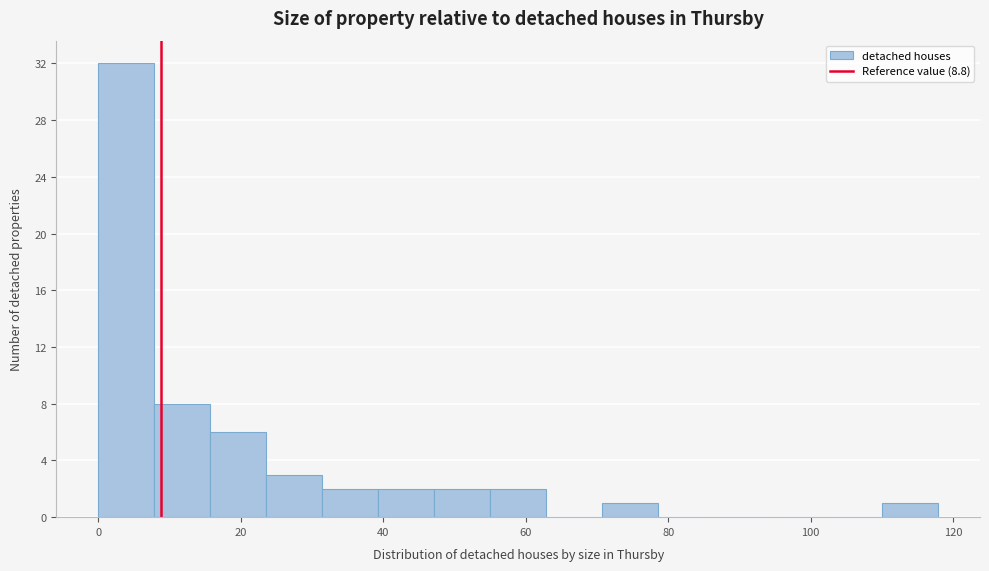

Around what value on the x-axis is the tallest bar? Give the approximate position of its centre, as read against the axis.

4